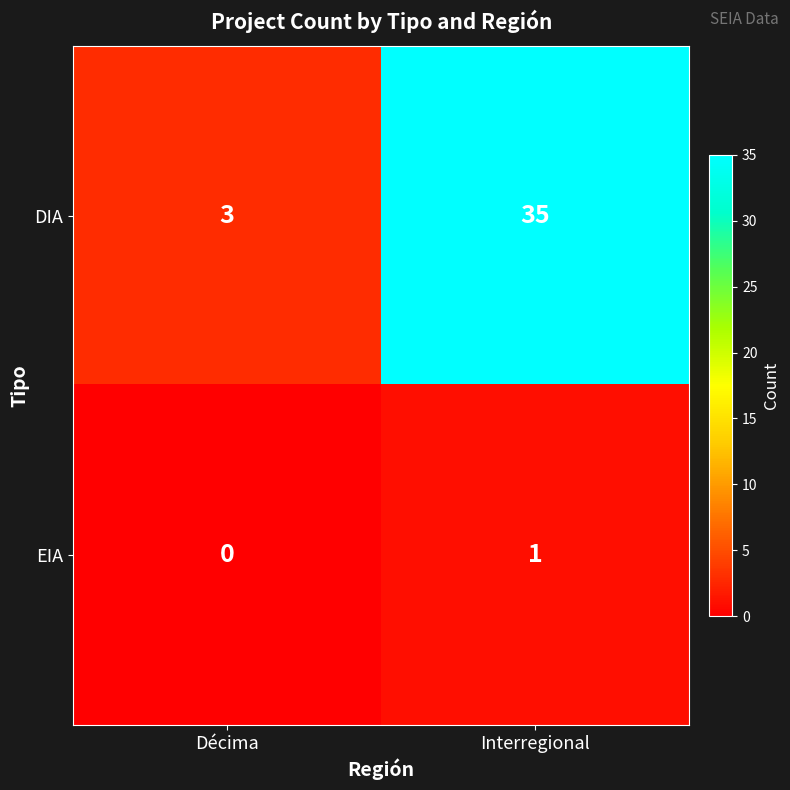

Rank the series at Décima from lowest to highest value.

EIA, DIA